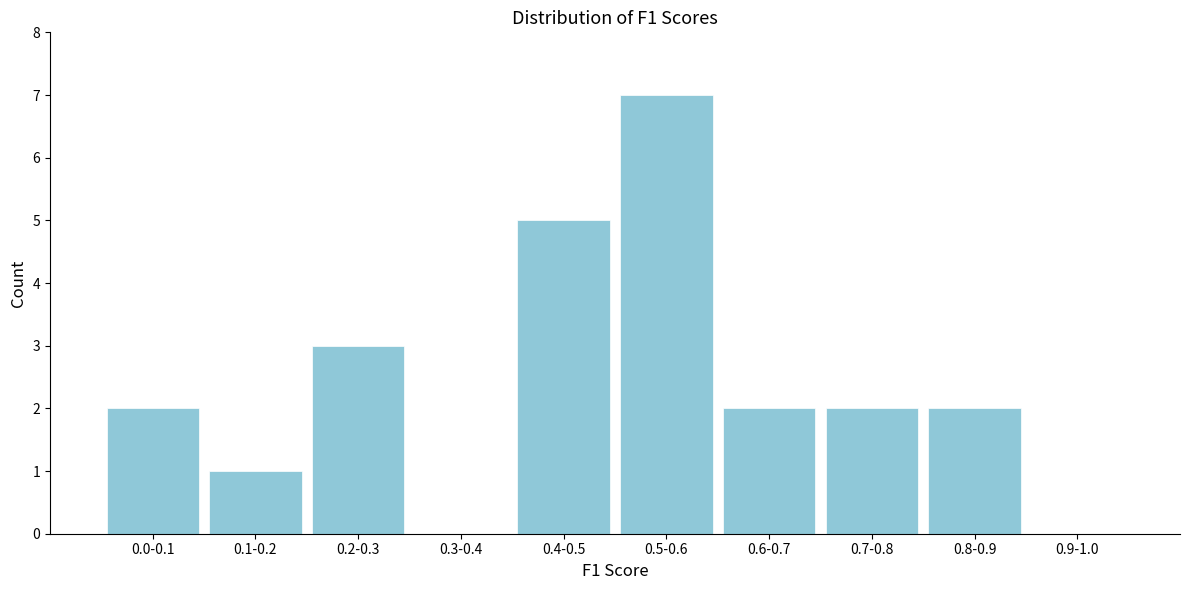

Reading right to left, transcribe all the data shown in this chart.

0.9-1.0=0	0.8-0.9=2	0.7-0.8=2	0.6-0.7=2	0.5-0.6=7	0.4-0.5=5	0.3-0.4=0	0.2-0.3=3	0.1-0.2=1	0.0-0.1=2